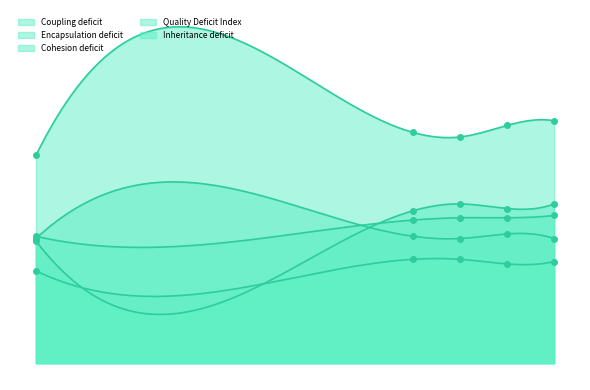

True or false: Encapsulation deficit and Coupling deficit intersect in this chart.

False